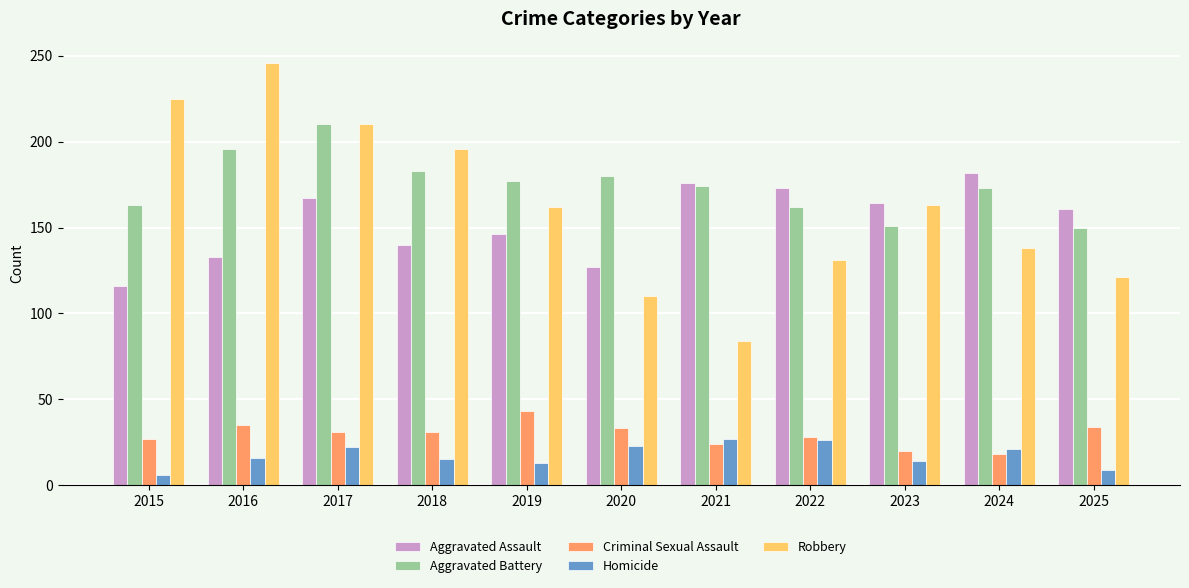

What is the greatest value displayed?

246